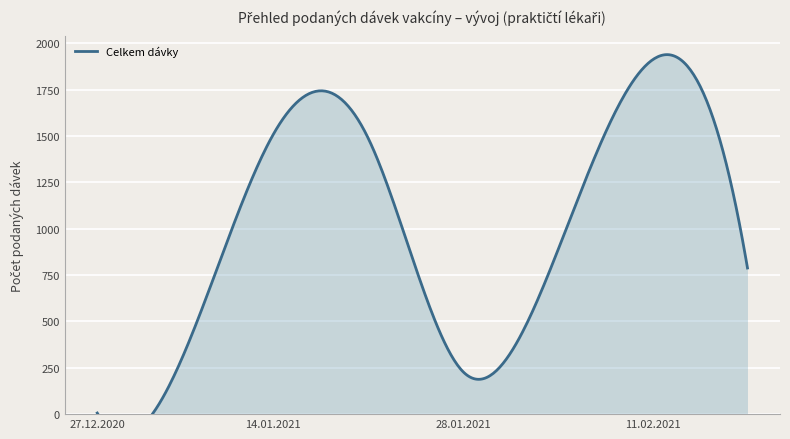

Which series has the largest total across all categories?

Celkem (dávky)